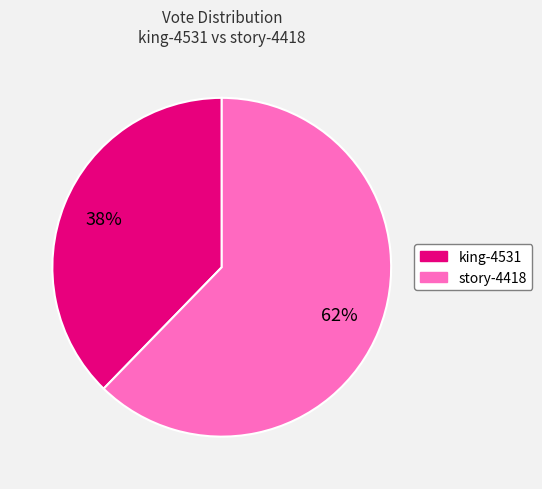

Which slice is the smallest?

king-4531